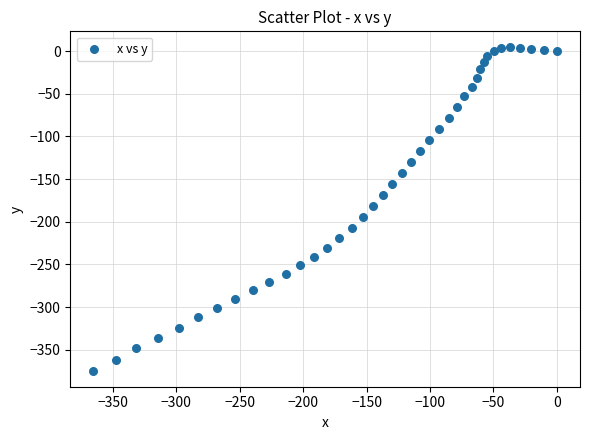

What is the range of Y values (max minus min)?

378.7